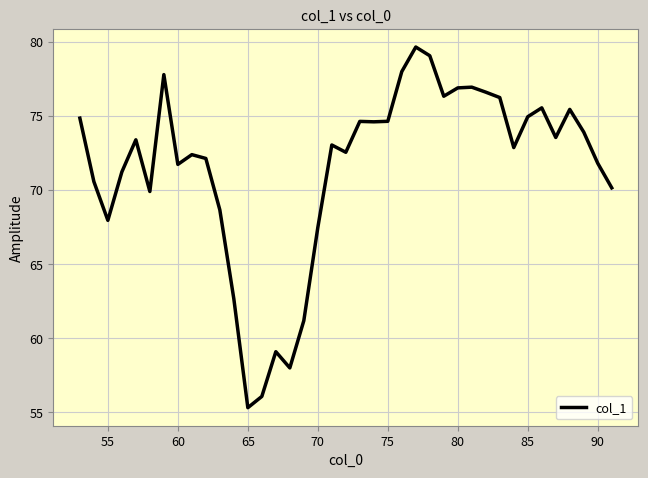

What is the minimum value shown in the chart?

55.3